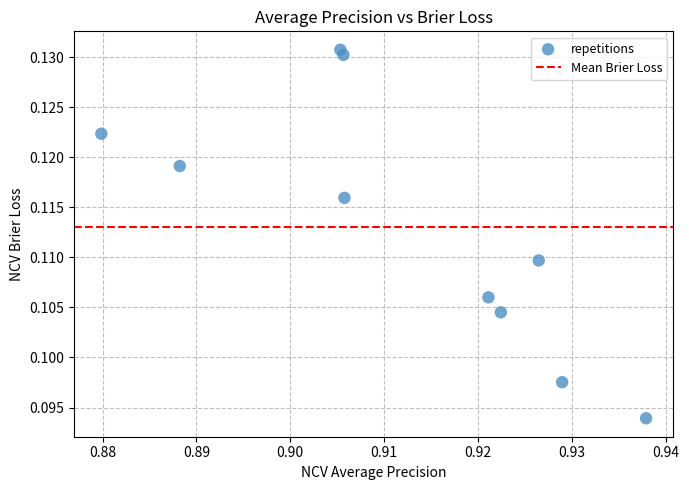

What is the average X value?

0.9